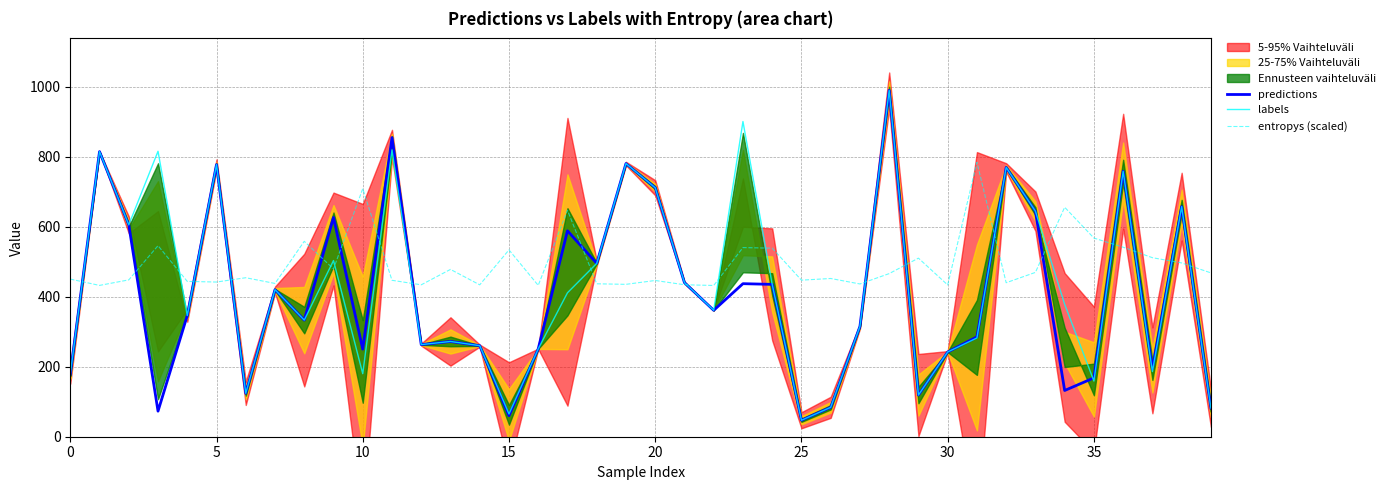

The value of predictions at 0 is 75.1. True or false?

False